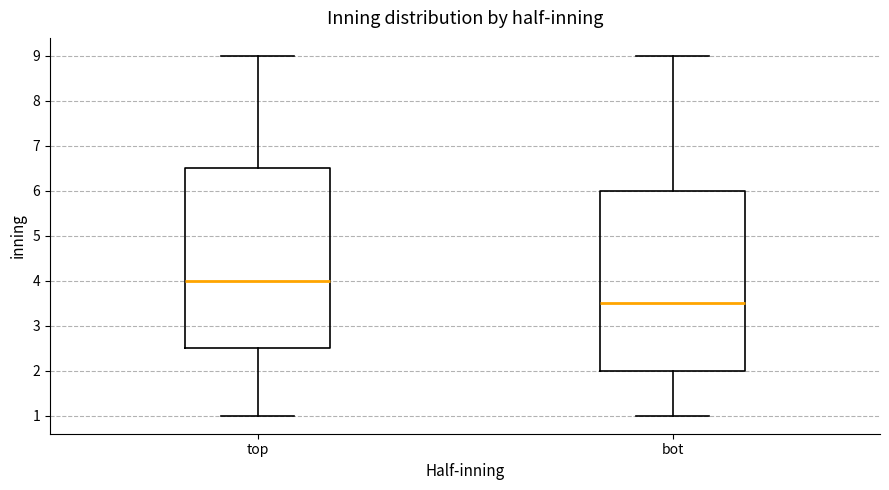

Reading left to right, transcribe this box plot: for each box, give where its median line is, the range the box spans, and where its two whiskers end, as read against the y-axis. The values are not printed on the chart, so give them approximately, as read against the axis.

top: median 4.0, box 2.5 to 6.5, whiskers 1.0 to 9.0
bot: median 3.5, box 2.0 to 6.0, whiskers 1.0 to 9.0